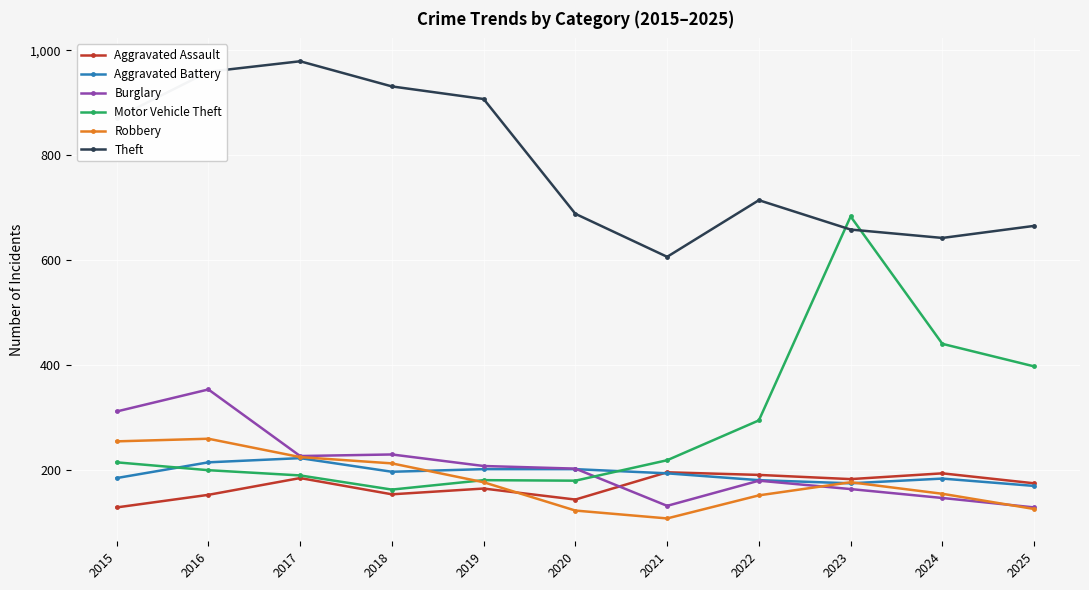

What are all the series names shown in the legend?

Aggravated Assault, Aggravated Battery, Burglary, Motor Vehicle Theft, Robbery, Theft